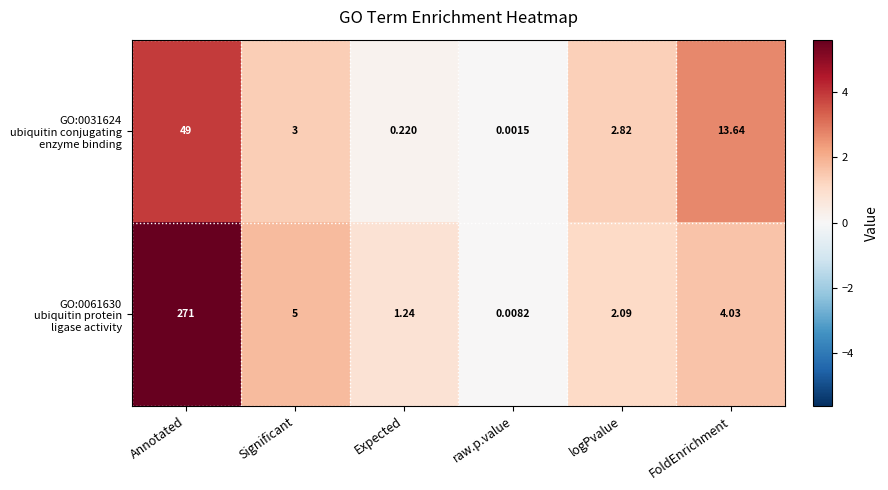

Which label corresponds to the smallest value in the chart?

raw.p.value